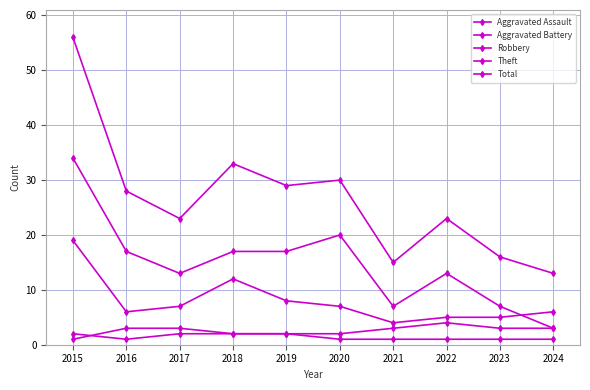

List the labels in order of Aggravated Assault value, largest first.

2015, 2017, 2018, 2019, 2016, 2020, 2021, 2022, 2023, 2024